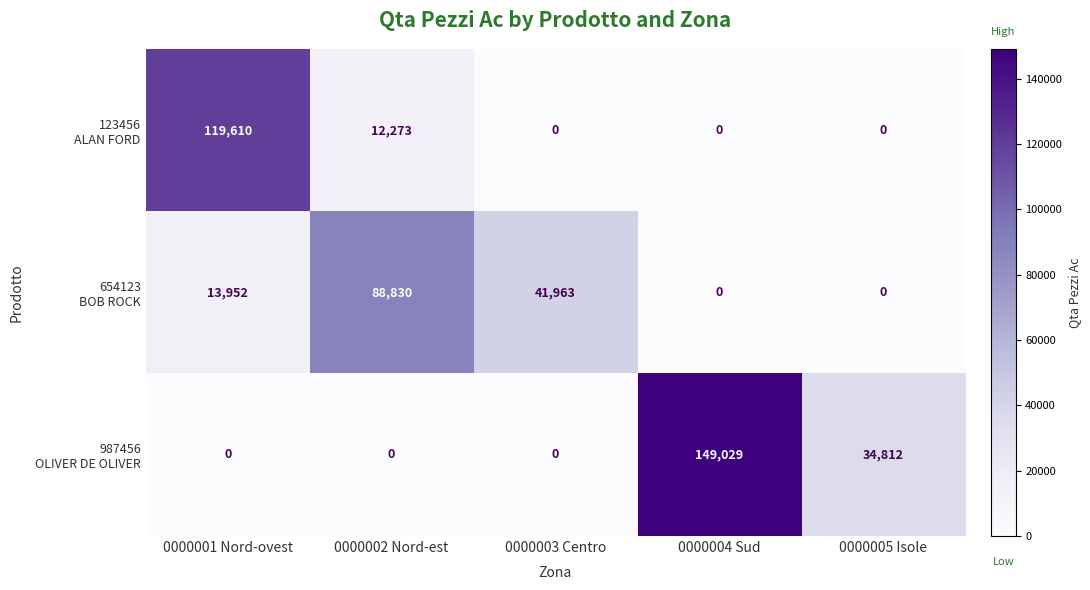

What is the greatest value displayed?

149029